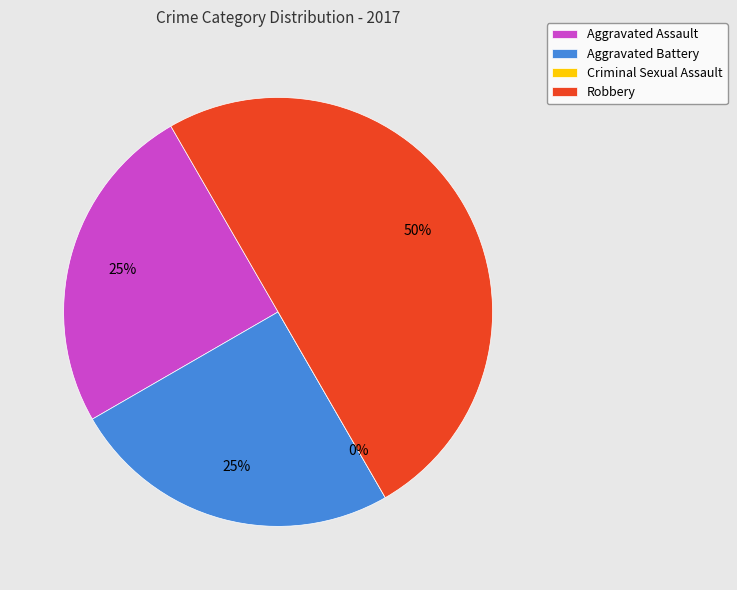

True or false: Robbery accounts for 50% of the total.

True